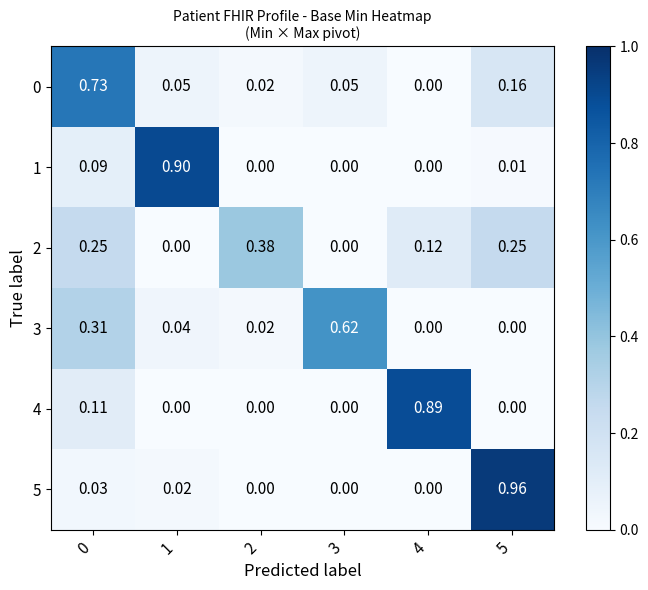

Is the value of 5 at 4 greater than the value of 2 at 0?

No